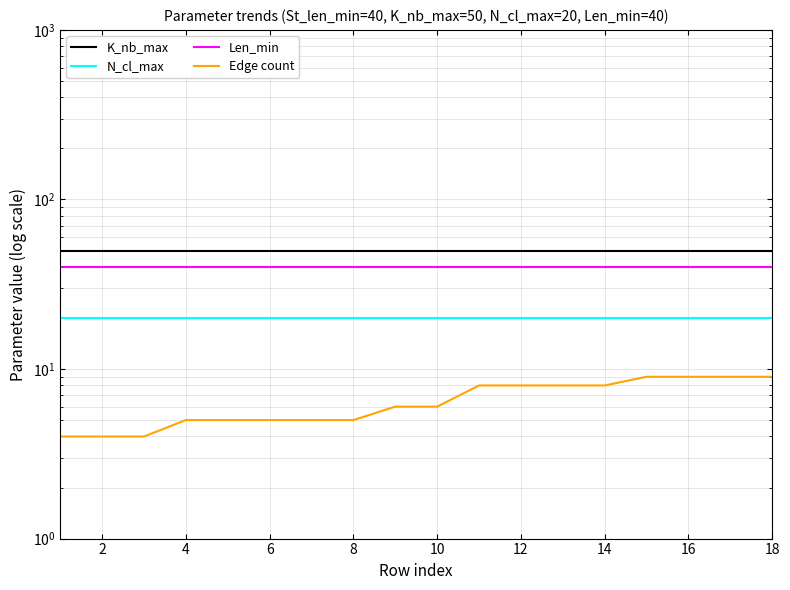

At how many categories does at least one series exceed 16?

18